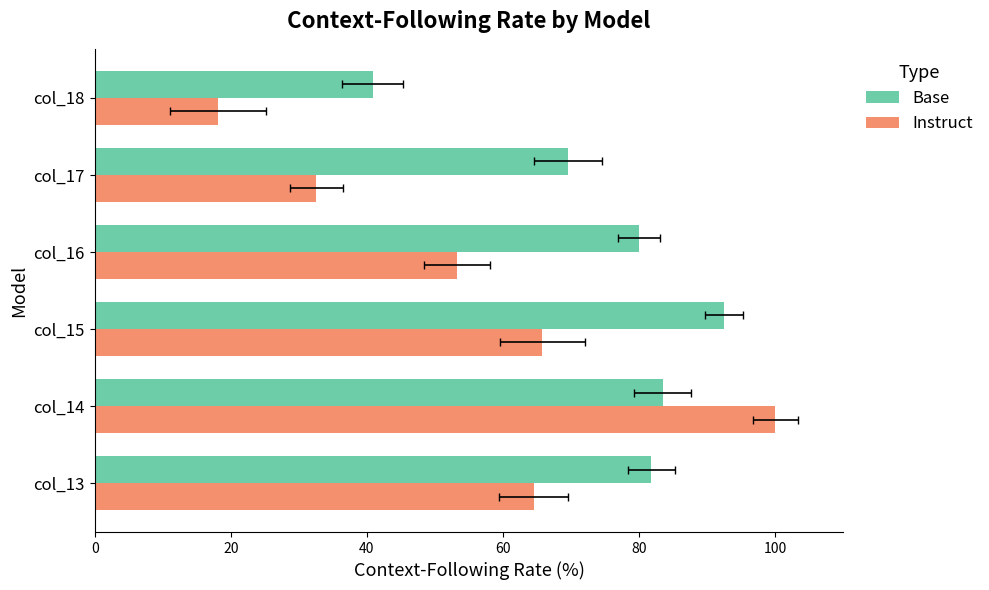

What is the difference between the maximum and minimum values in the Base series?

51.6